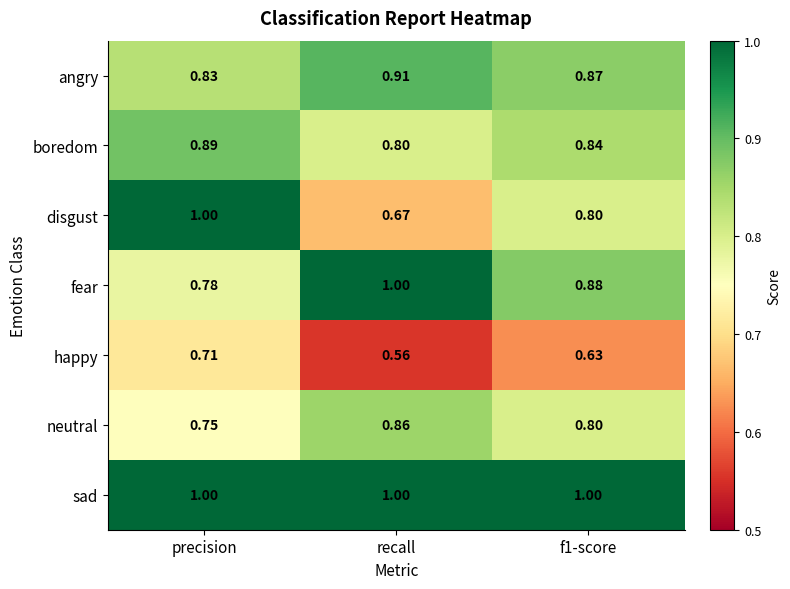

Which series changed the most between recall and f1-score?

disgust